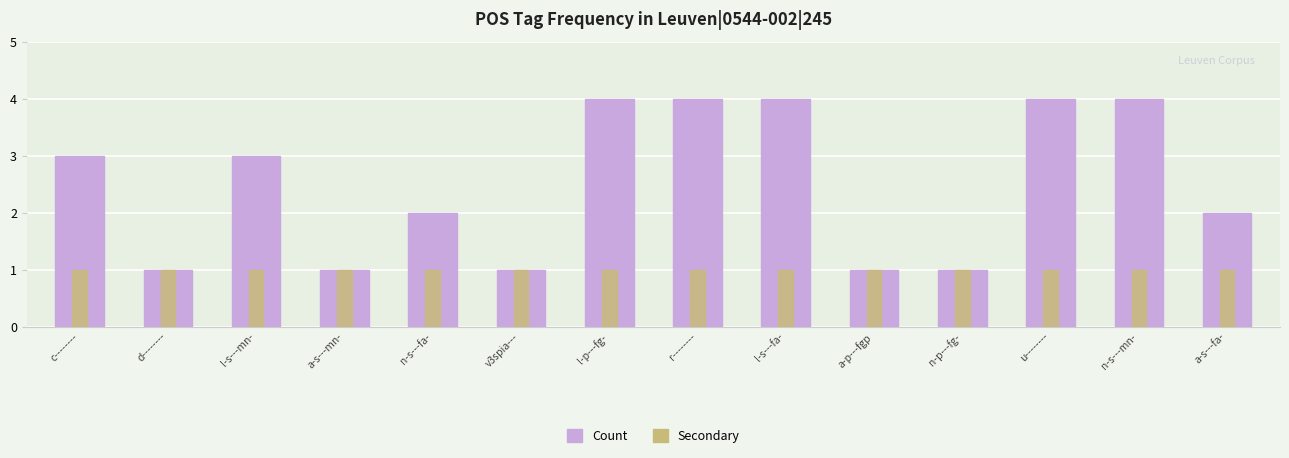

How many Count values are between 1 and 4?

14